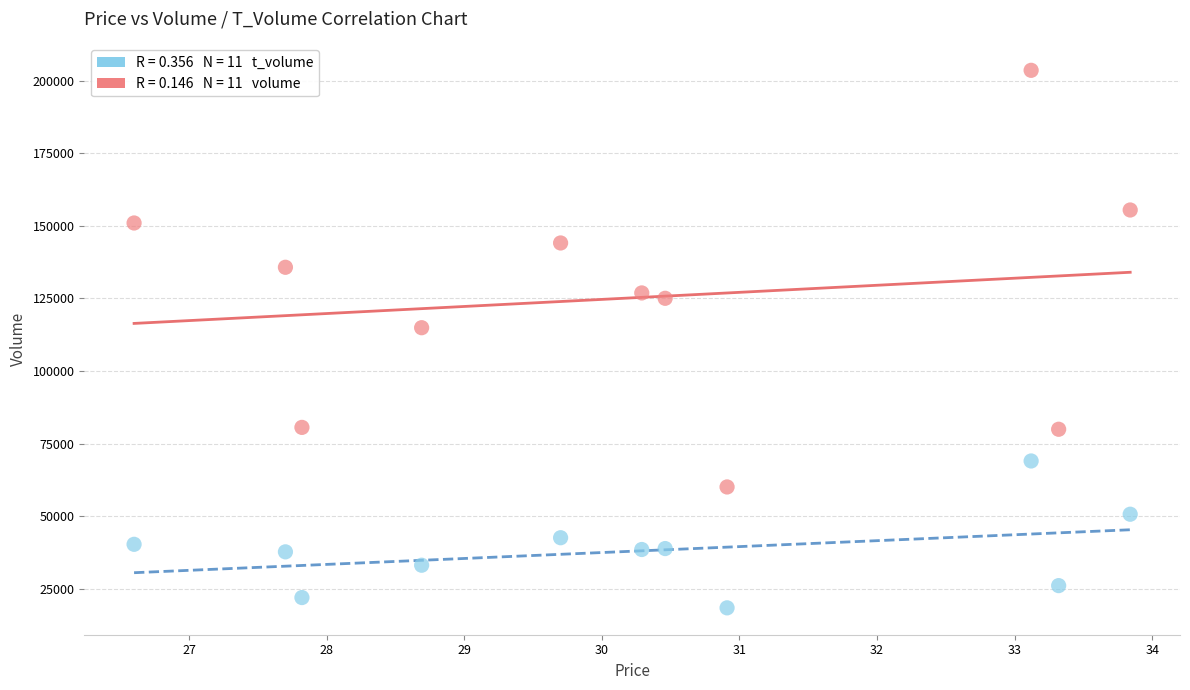

Across all data points, what is the range of Y values (max minus min)?

185039